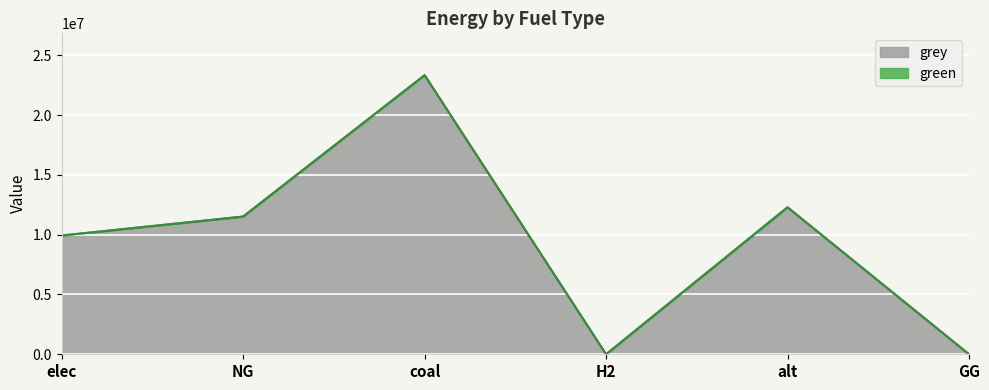

How many values are above zero?

4